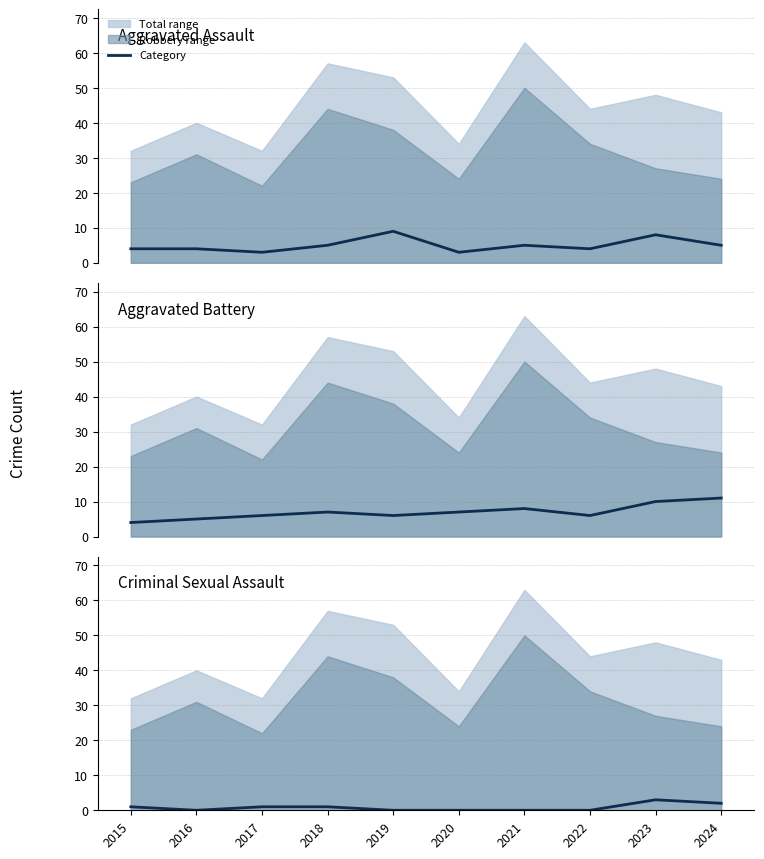

What is the greatest value displayed?

11